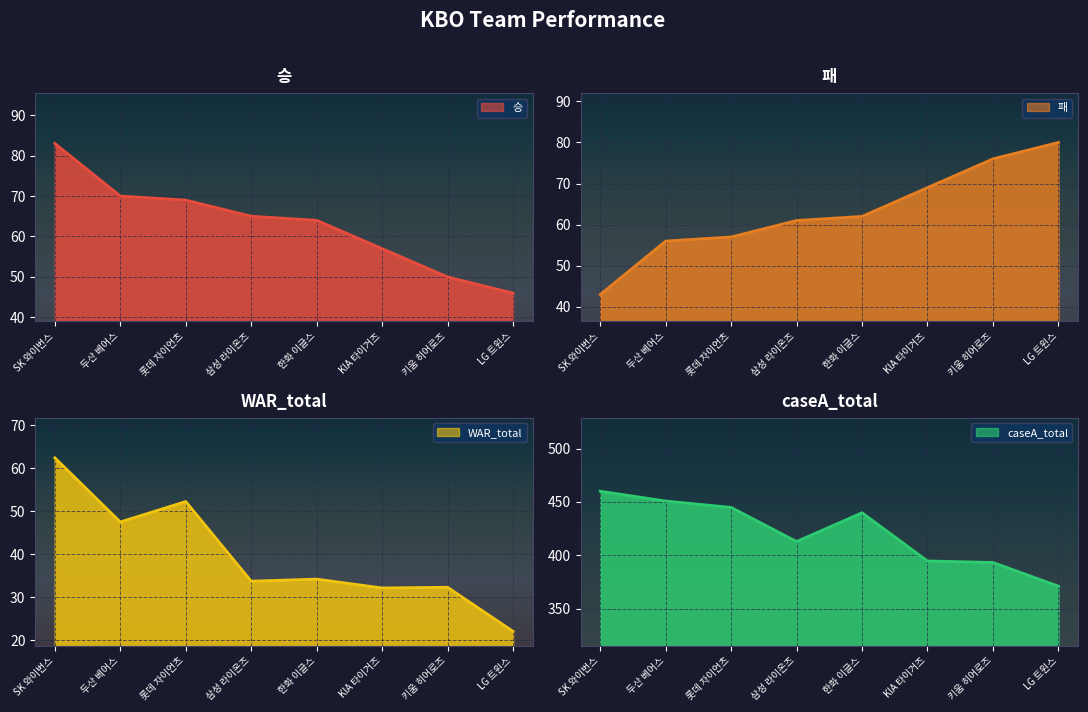

Rank the series by their maximum value, from lowest to highest.

WAR_total, 패, 승, caseA_total